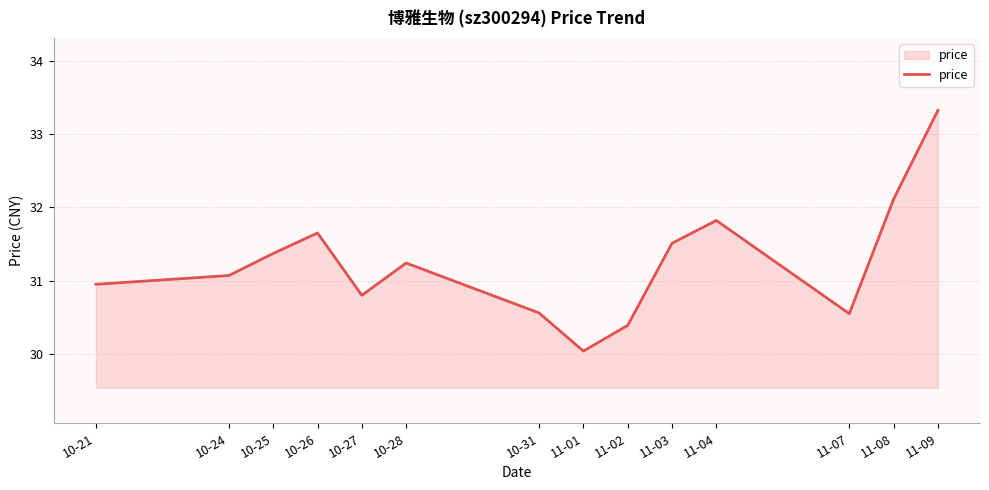

What is the difference between the values at 10-25 and 10-24?

0.3